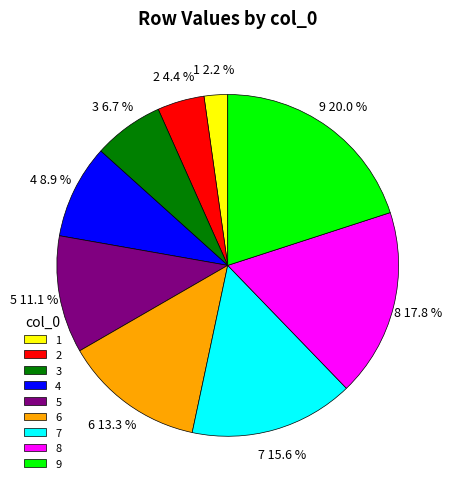

What is the ratio of the value at 3 to the value at 1?

3.0